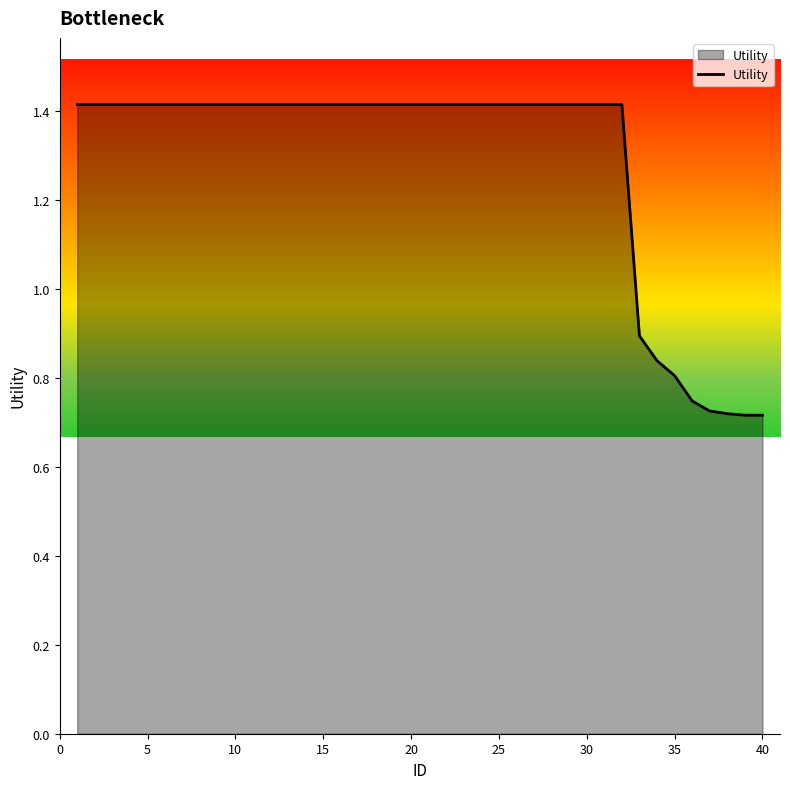

What is the greatest value displayed?

1.4